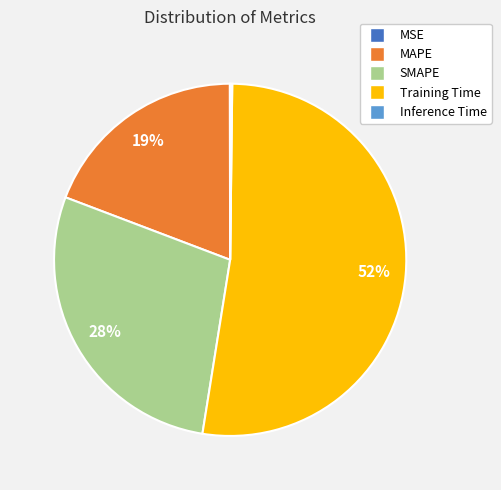

Which slice is the largest?

Training Time